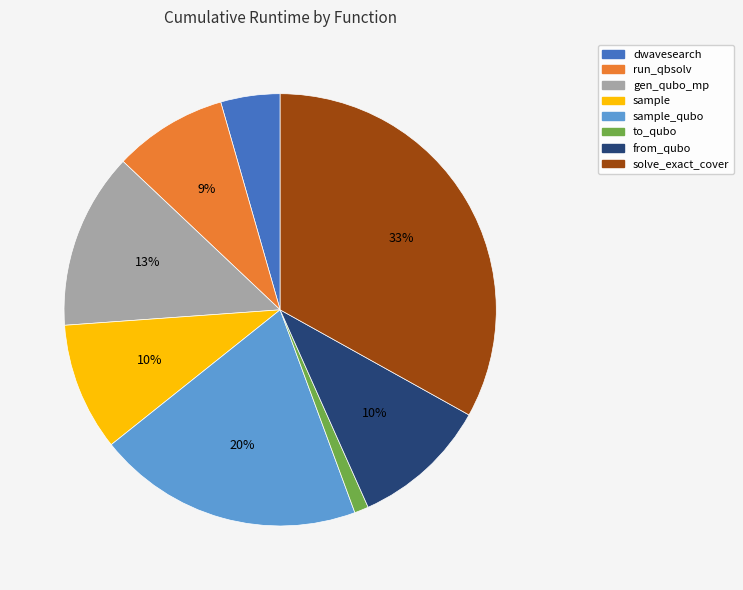

To the nearest percent, what is the average slice percentage?

12%